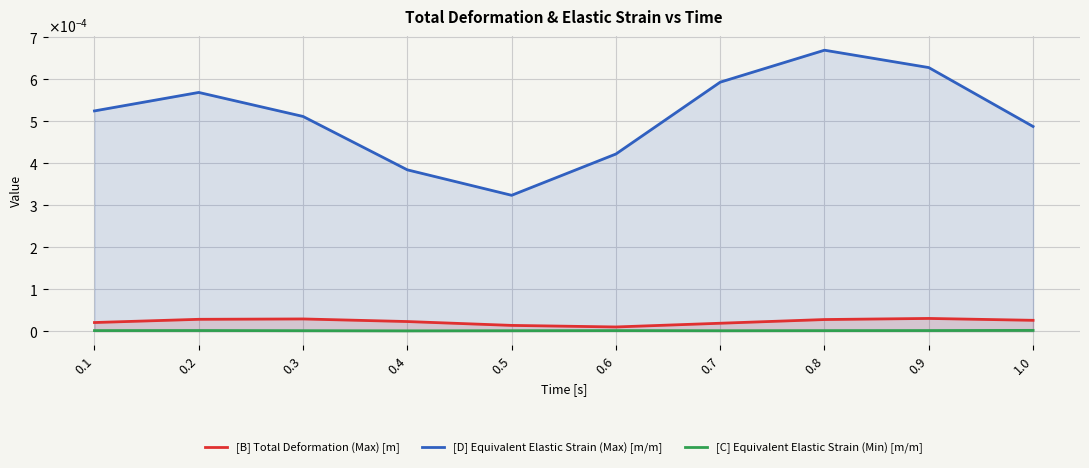

Is it true that [B] Total Deformation (Max) [m] equals 0.0 at 0.1?

True